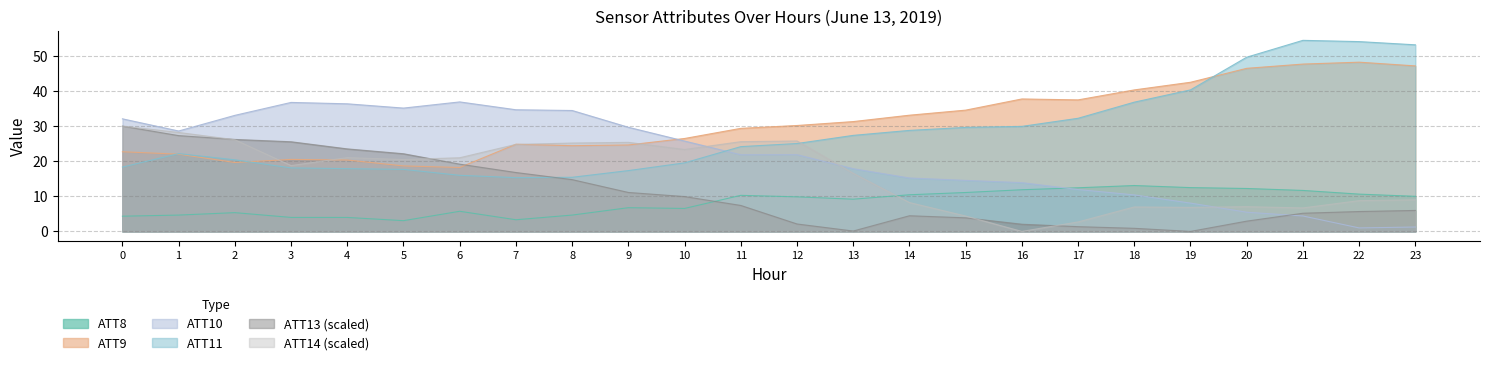

What is the difference between the ATT14 values at 7 and 16?

24.8